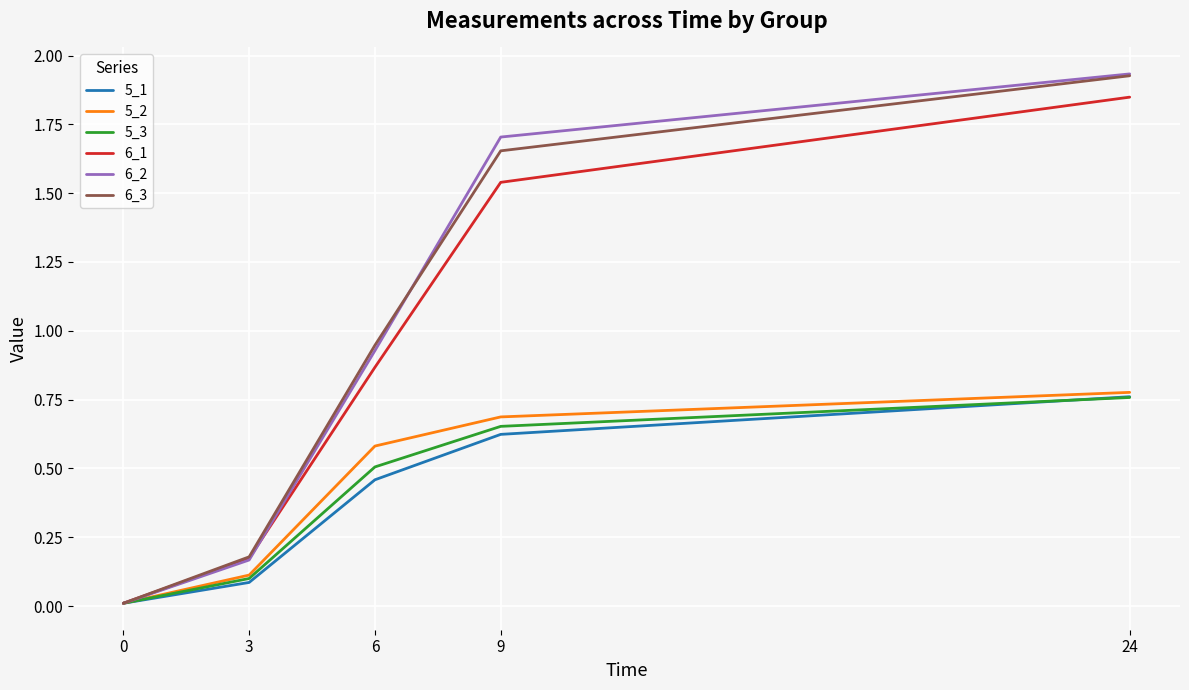

Does the chart have visible grid lines?

Yes